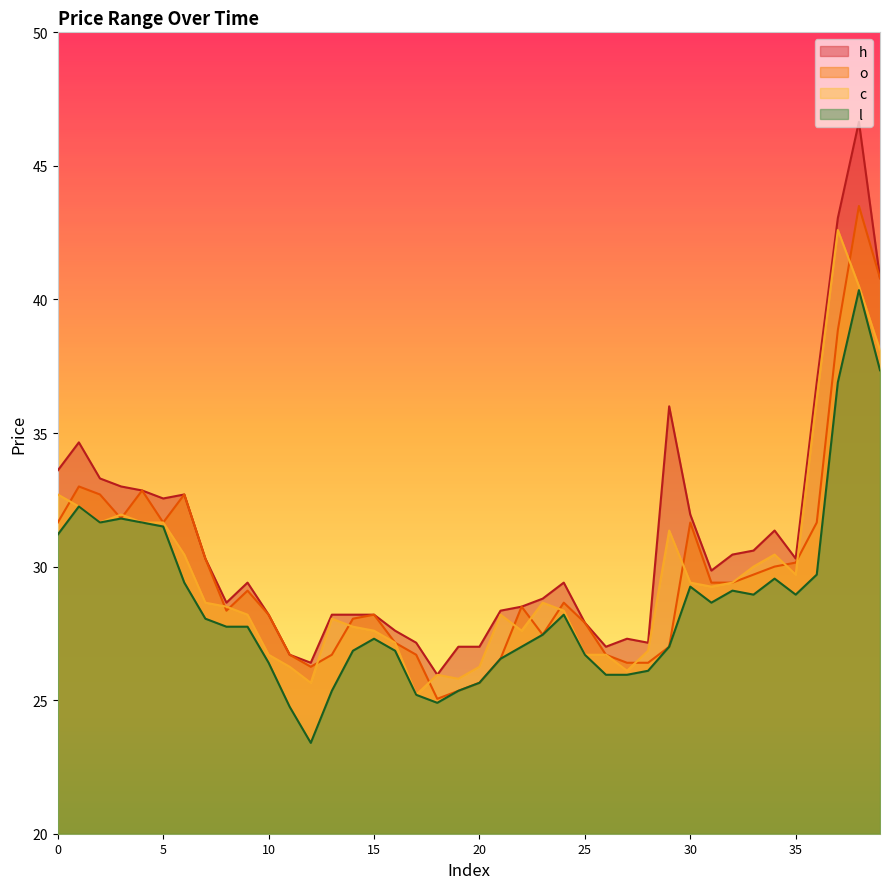

How many interior local valleys does the c series have?

8